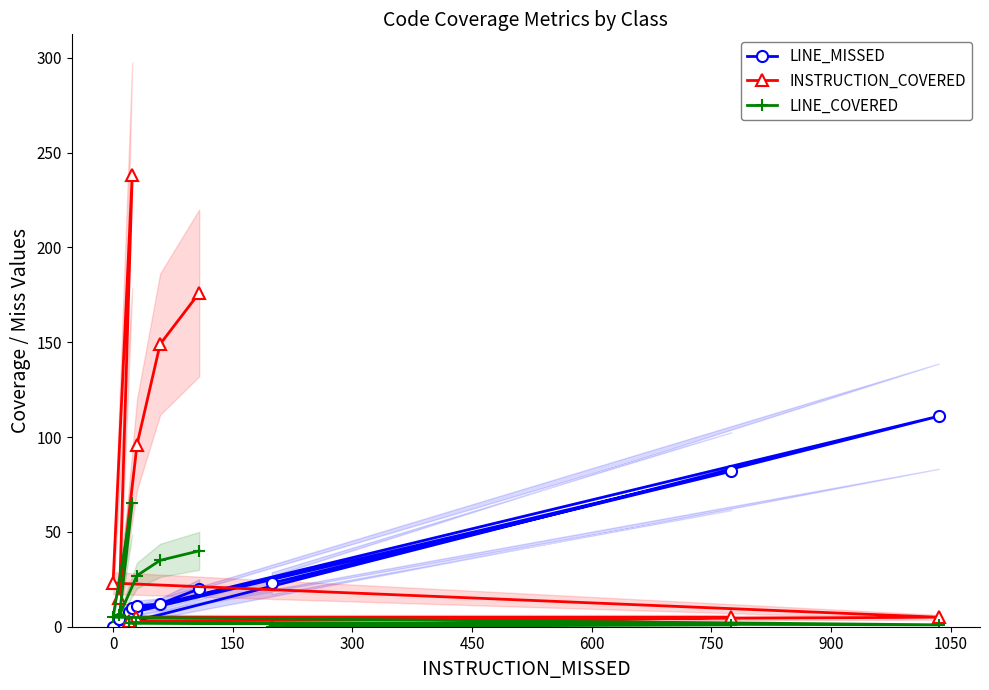

True or false: LINE_MISSED and INSTRUCTION_COVERED cross at least once.

True